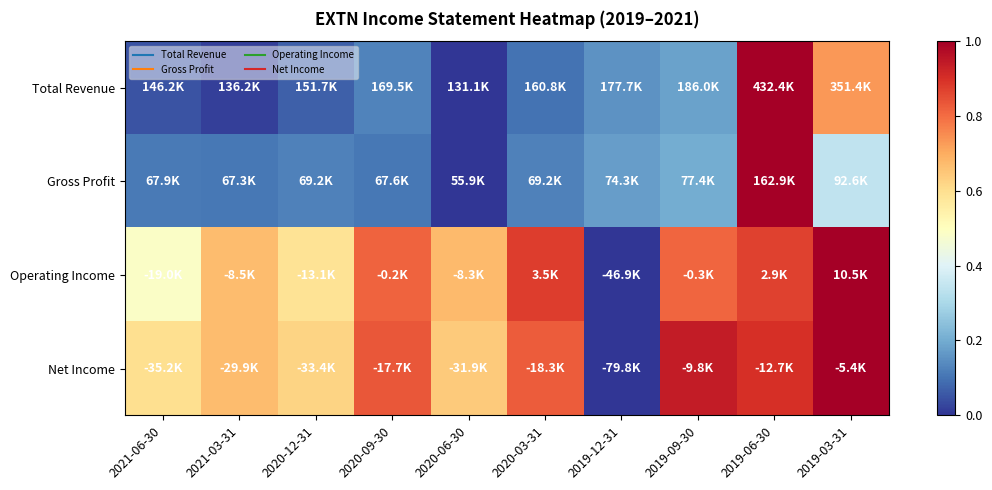

At how many categories does at least one series exceed 0?

10